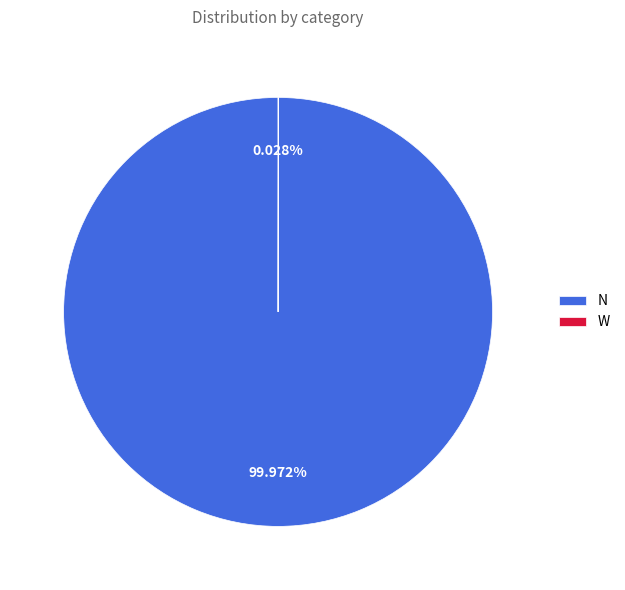

True or false: N accounts for 94% of the total.

False